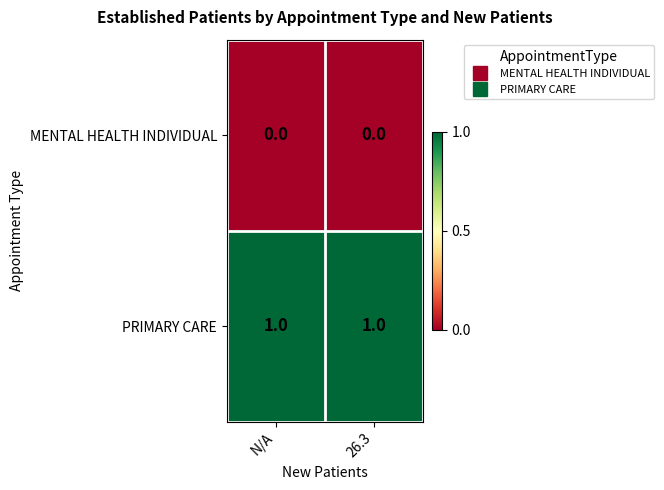

Reading left to right, transcribe all the data shown in this chart.

MENTAL HEALTH INDIVIDUAL: 0	0
PRIMARY CARE: 1	1